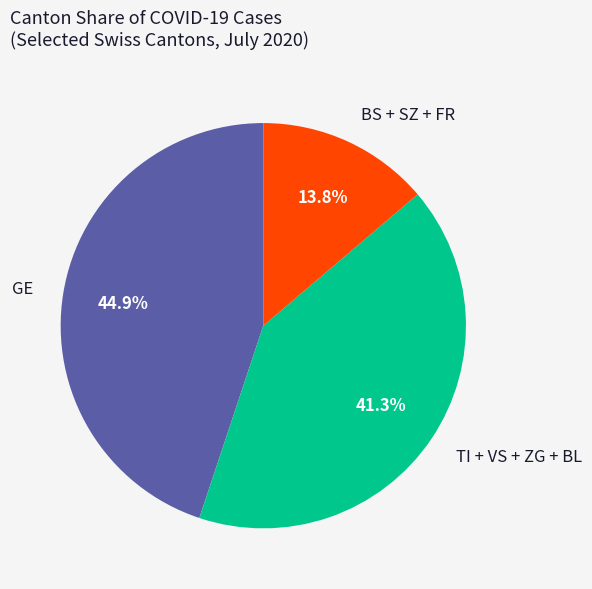

Which slice is the largest?

GE